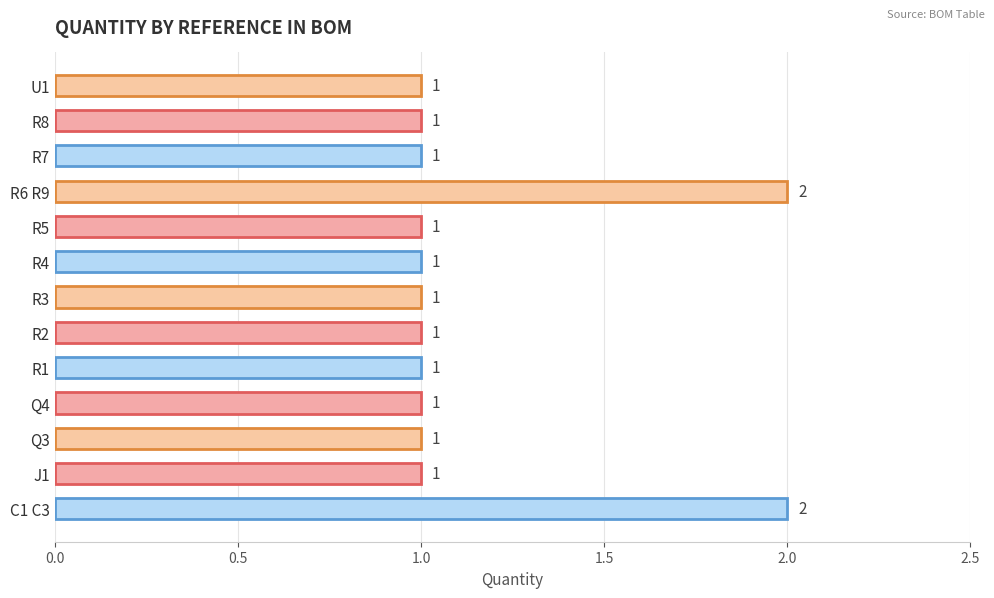

What is the sum of all values?

15